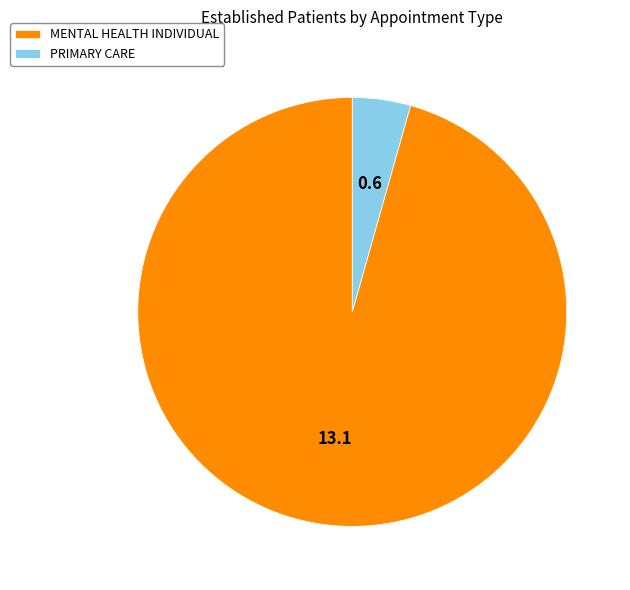

Is it true that MENTAL HEALTH INDIVIDUAL is 83% of the pie?

False